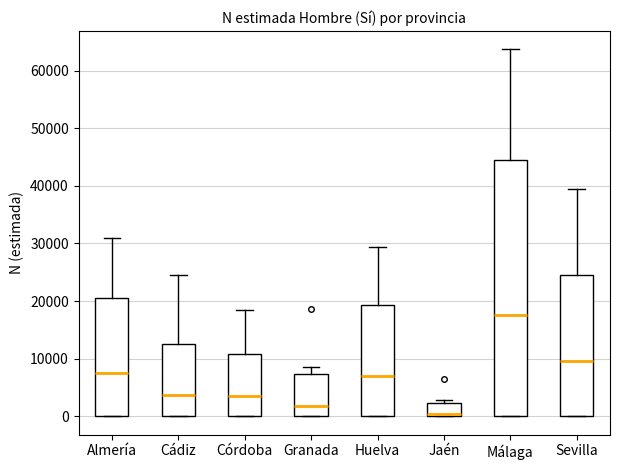

Reading left to right, read every box against the y-axis: the position of its median line, the range the box covers, and the ends of its whiskers. The values are not printed on the chart, so give them approximately, as read against the axis.

Almería: median 8000, box 0 to 20000, whiskers 0 to 31000
Cádiz: median 4000, box 0 to 13000, whiskers 0 to 25000
Córdoba: median 4000, box 0 to 11000, whiskers 0 to 19000
Granada: median 2000, box 0 to 7000, whiskers 0 to 9000
Huelva: median 7000, box 0 to 19000, whiskers 0 to 29000
Jaén: median 0 (just above the box's lower edge), box 0 to 2000, whiskers 0 to 3000
Málaga: median 18000, box 0 to 45000, whiskers 0 to 64000
Sevilla: median 10000, box 0 to 25000, whiskers 0 to 39000